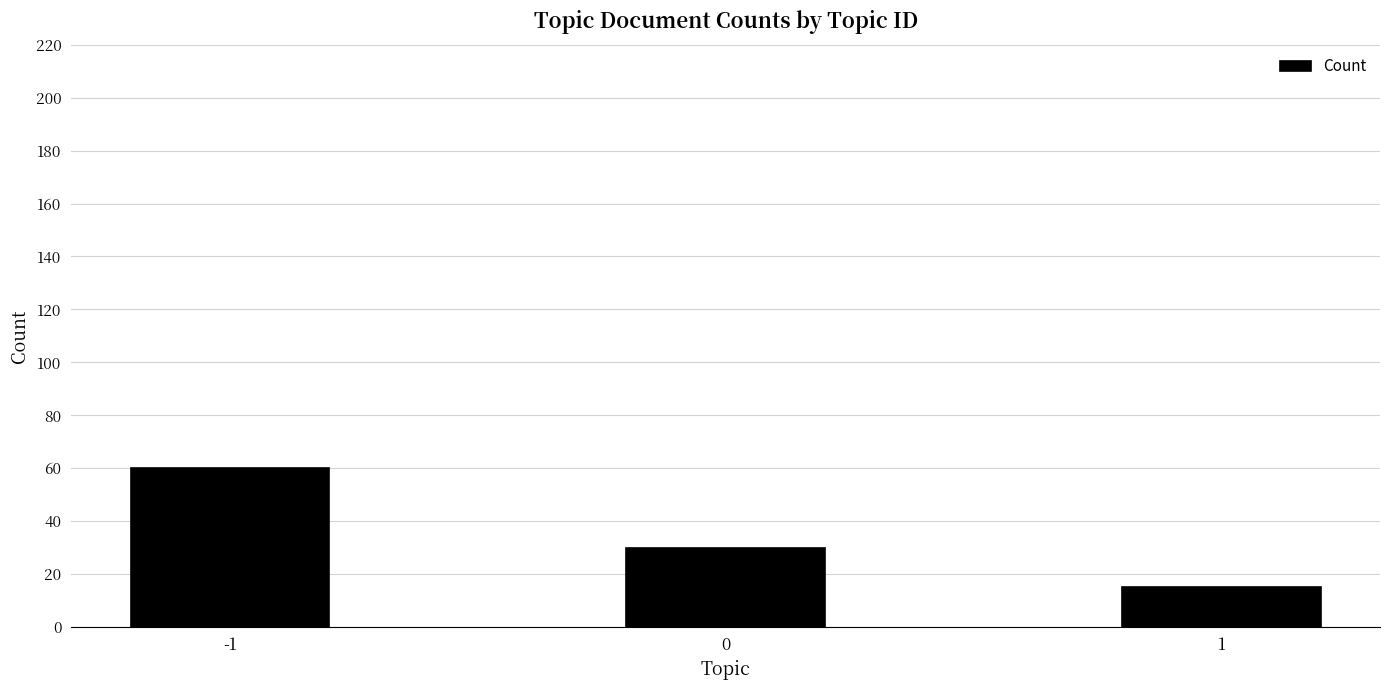

True or false: the data shows 26 at 1.

False